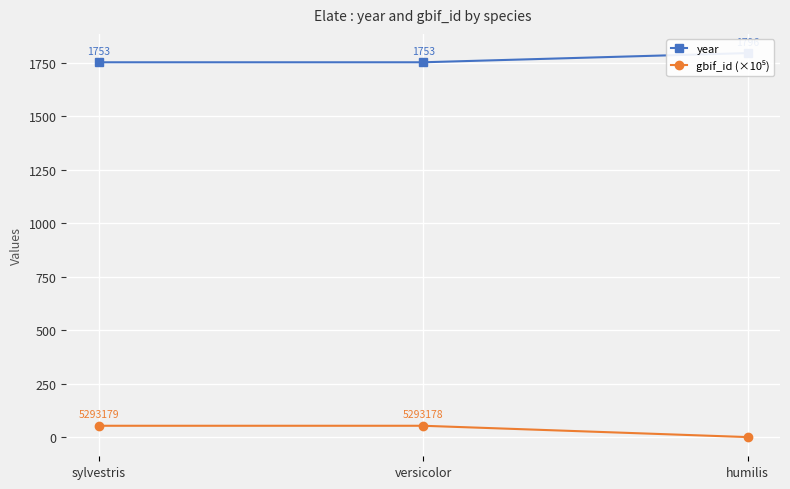

Reading left to right, transcribe all the data shown in this chart.

year: sylvestris=1753.0	versicolor=1753.0	humilis=1796.0
gbif_id (×10⁵): sylvestris=52.9	versicolor=52.9	humilis=0.0